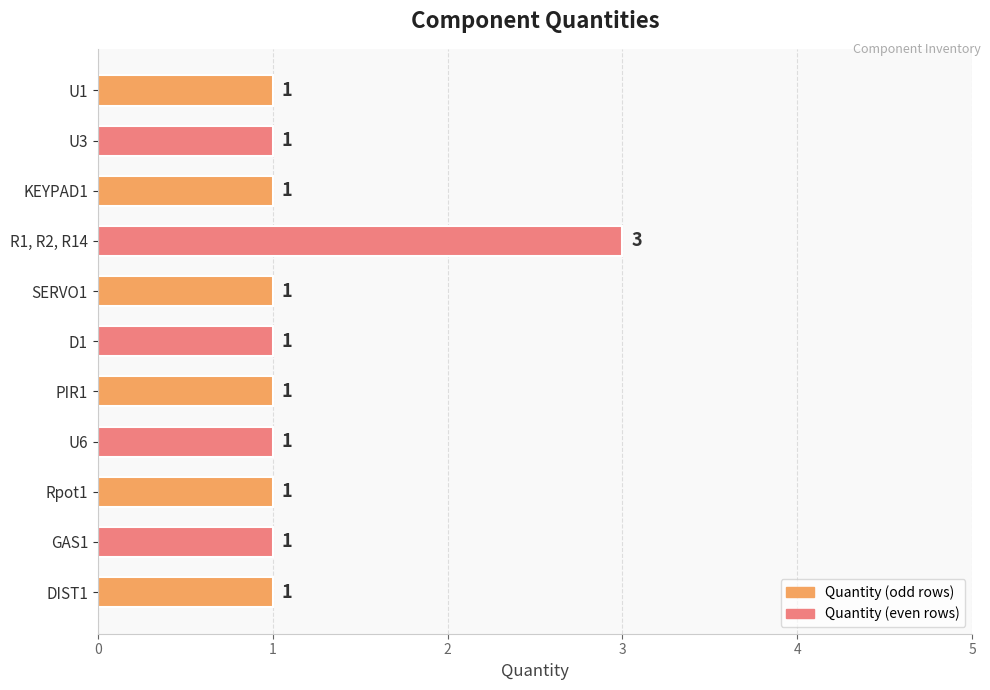

True or false: the data shows 1 at R1, R2, R14.

False